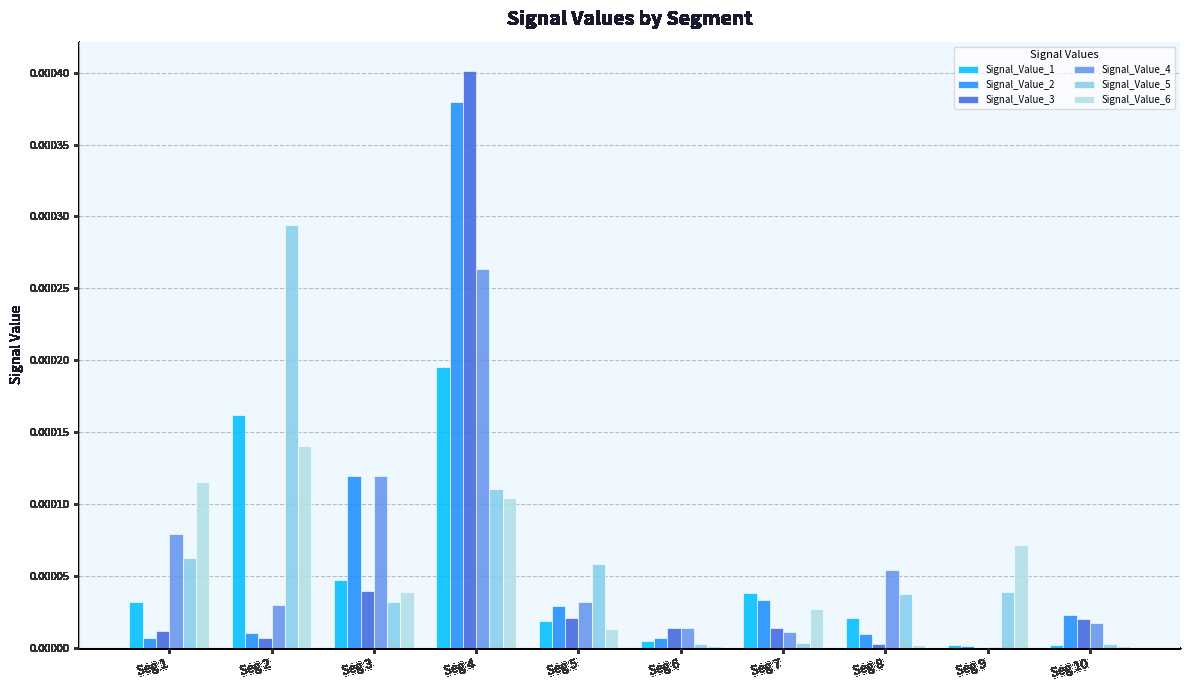

Is it true that Signal_Value_4 equals 0.0 at Seg 3?

True